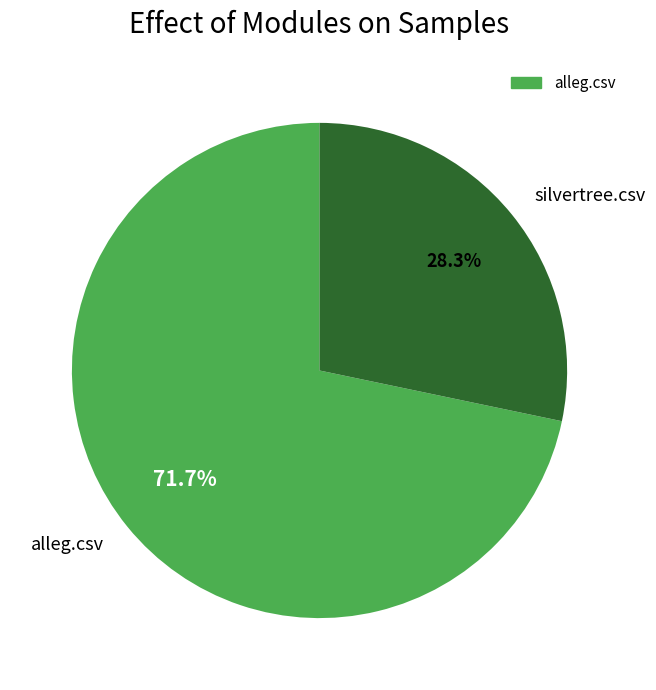

To the nearest percent, what percentage of the pie is alleg.csv?

72%